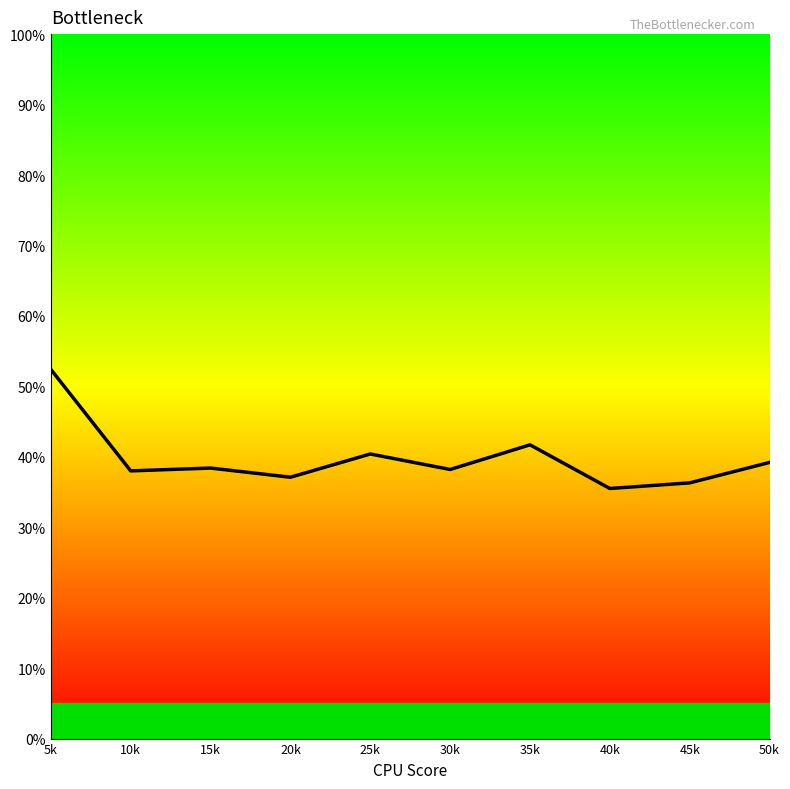

Is it true that the value at 45k is 57.0?

False